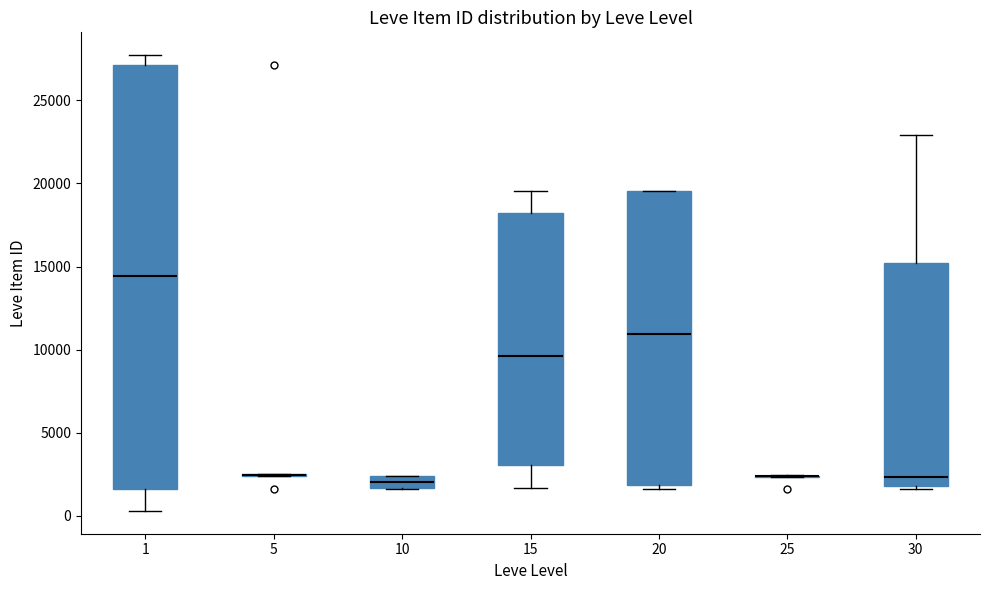

Where does the median line of the box at x = 20 sit on the y-axis? The values are not printed on the chart, so give them approximately, as read against the axis.

11000